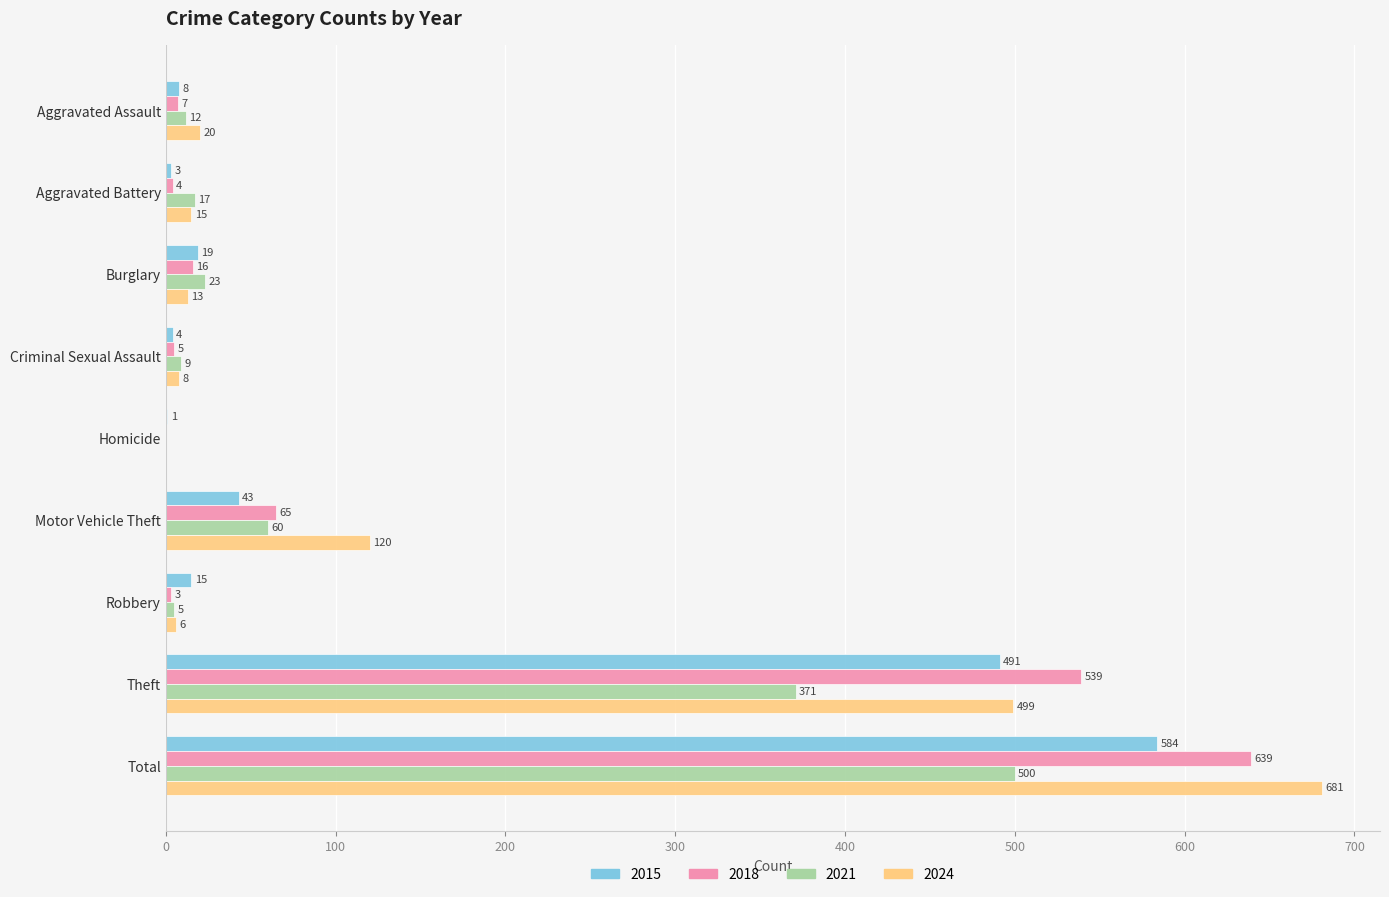

What is the sum of the 2024 values at Total and Burglary?

694